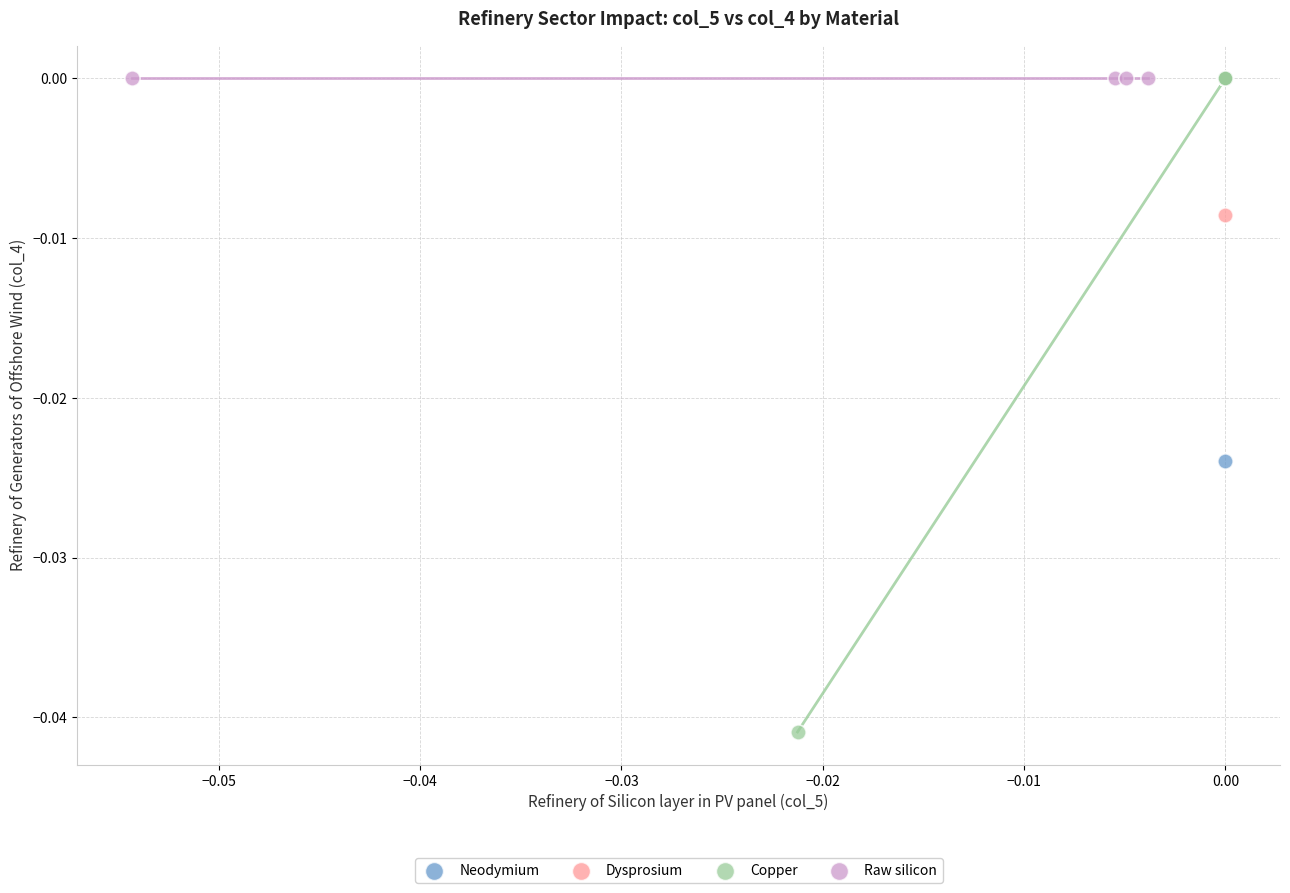

Which series contains the lowest Y value?

Copper